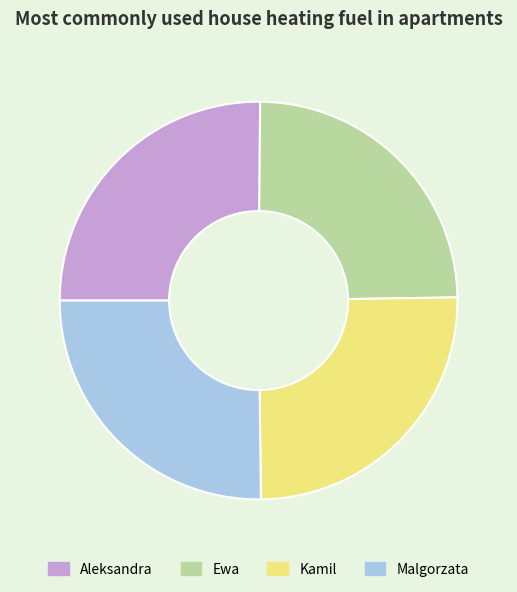

Between Malgorzata and Ewa, which is larger?

Malgorzata